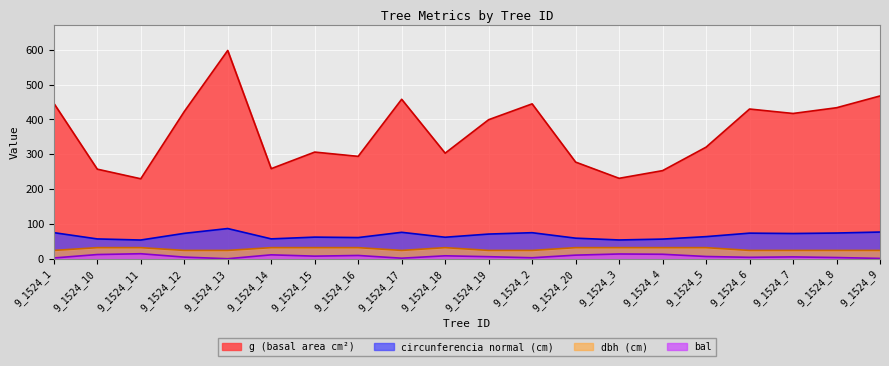

Rank the series by their maximum value, from highest to lowest.

g (basal area cm²), circunferencia normal (cm), dbh (cm), bal